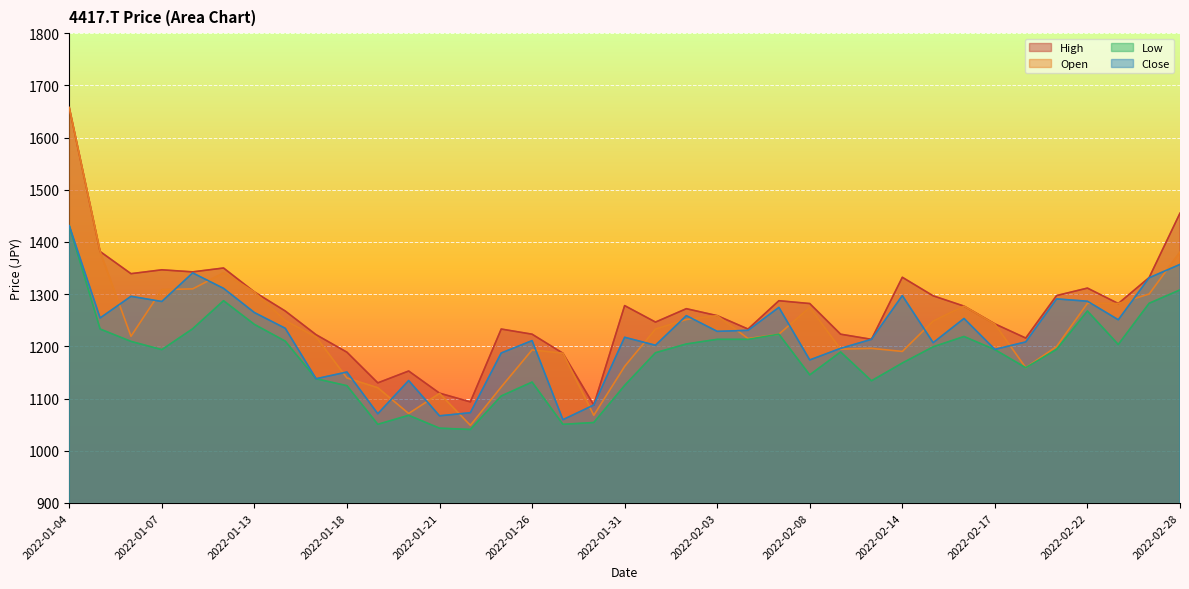

Does the chart display data point markers on the line(s)?

No